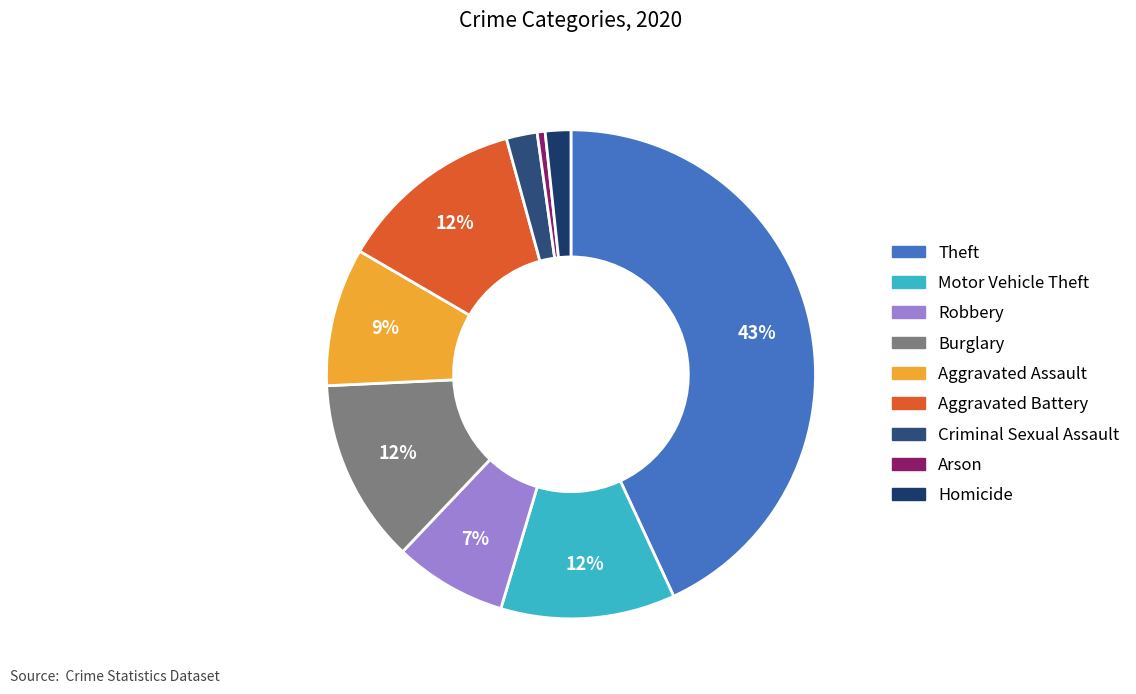

To the nearest percent, what is the difference between the Homicide and Robbery slice percentages?

6%